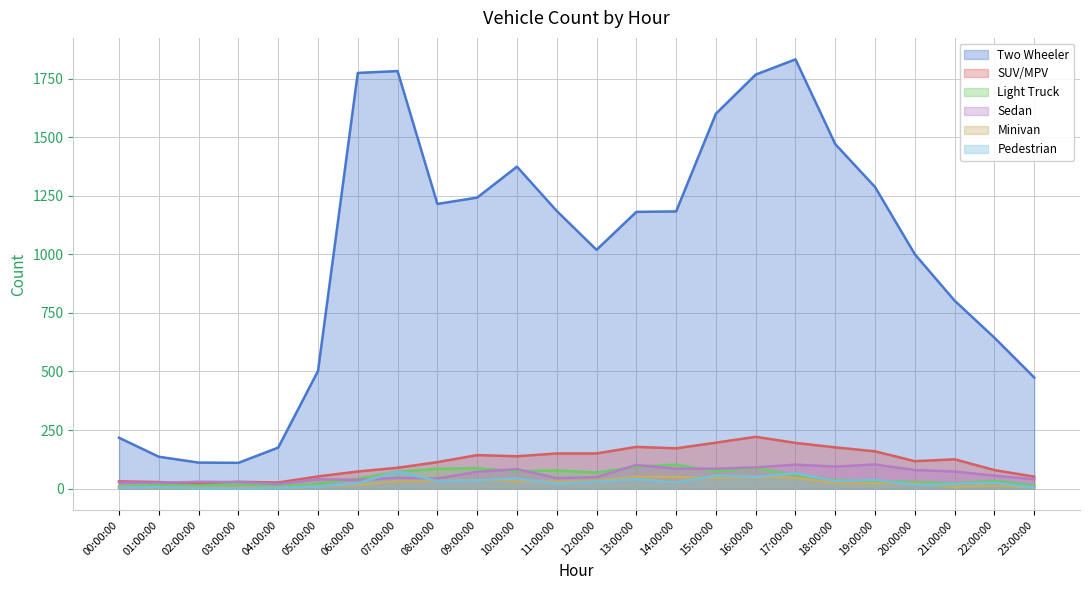

Is it true that Minivan equals 7 at 00:00:00?

True